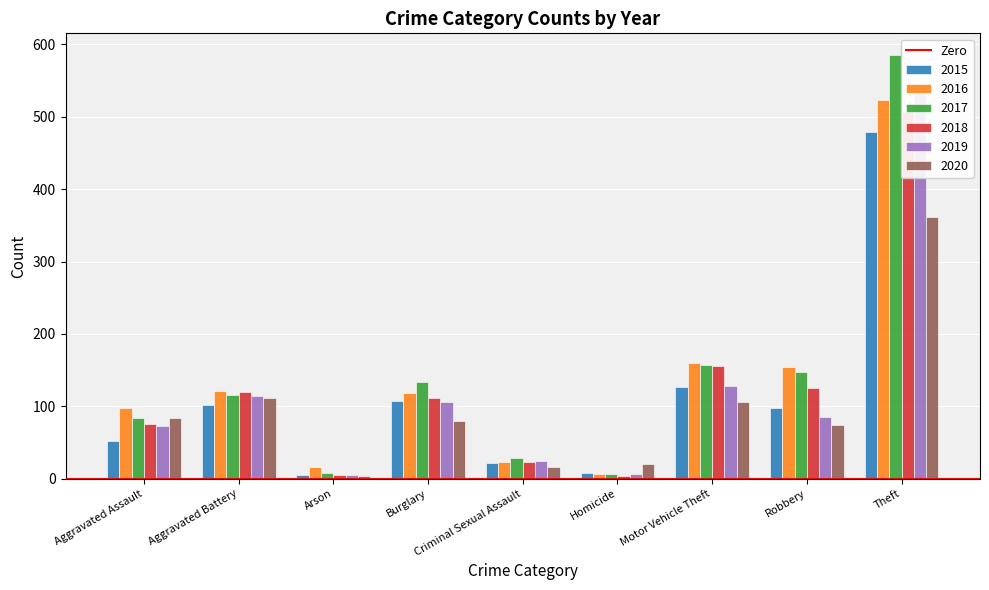

What is the highest value of the 2019 series?

547